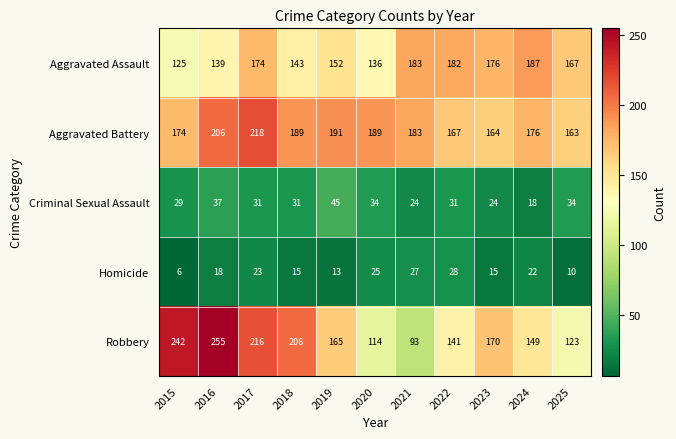

Where is Robbery nearest to the value 174?

2023